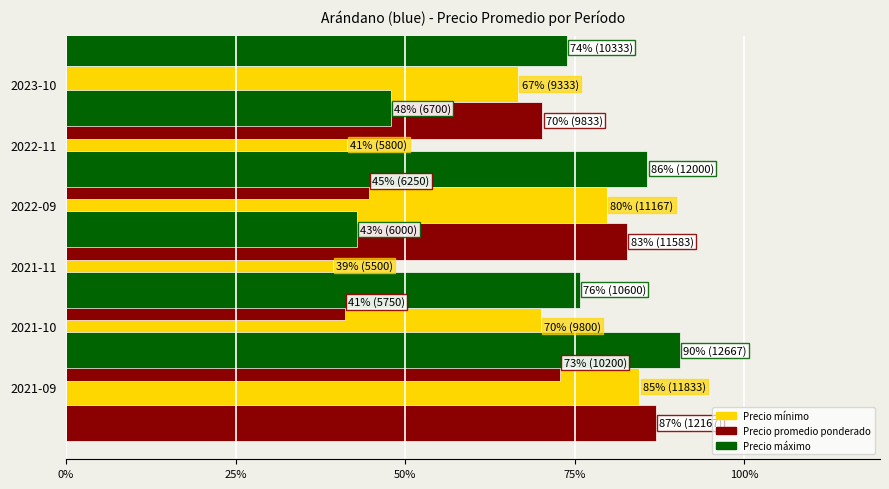

What is the difference between the second highest and minimum values in the Precio mínimo series?

40.5